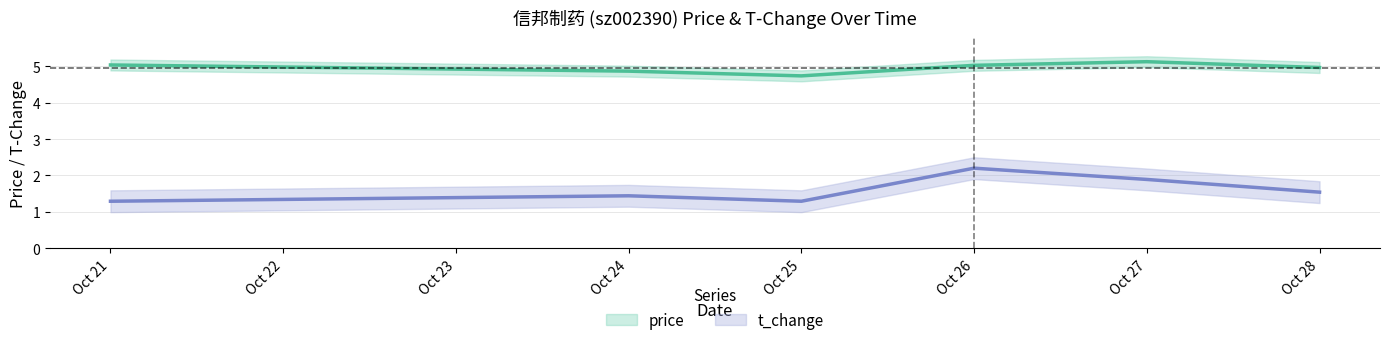

Between Oct 27 and Oct 28, which is larger?

Oct 27